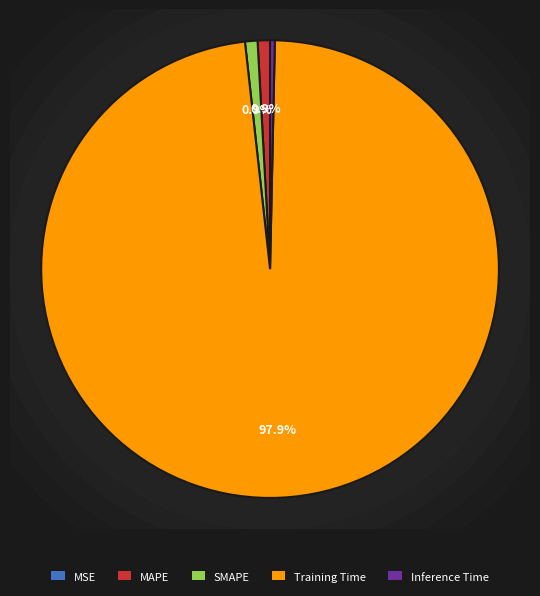

What is the total percentage of Inference Time and Training Time?

98.2%